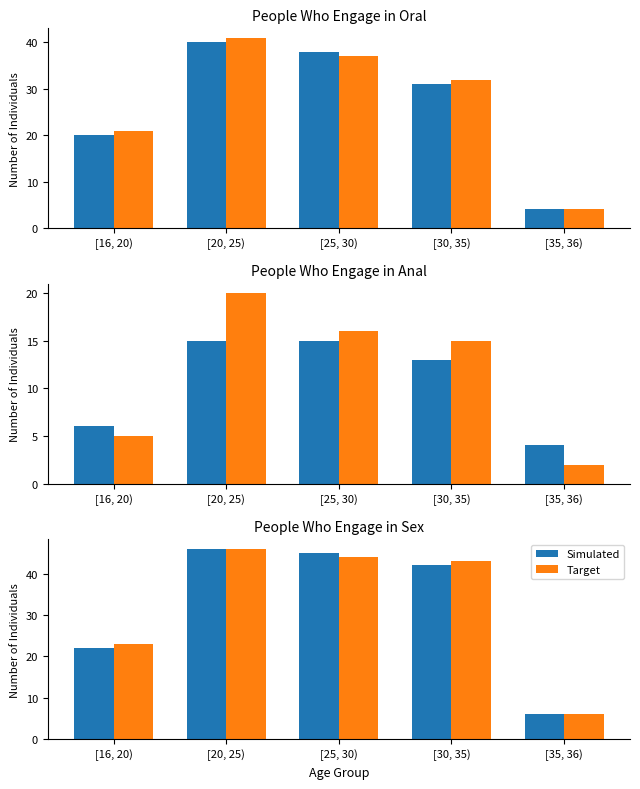

The Target series shows 6 at [35, 36). True or false?

True